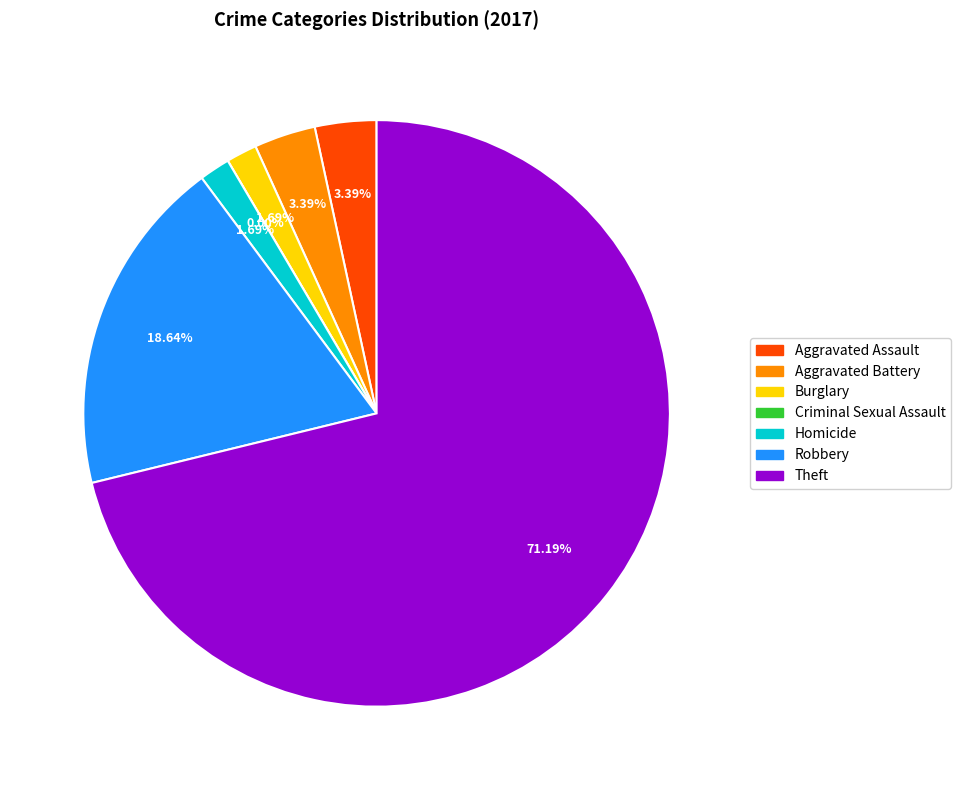

What is the majority slice?

Theft